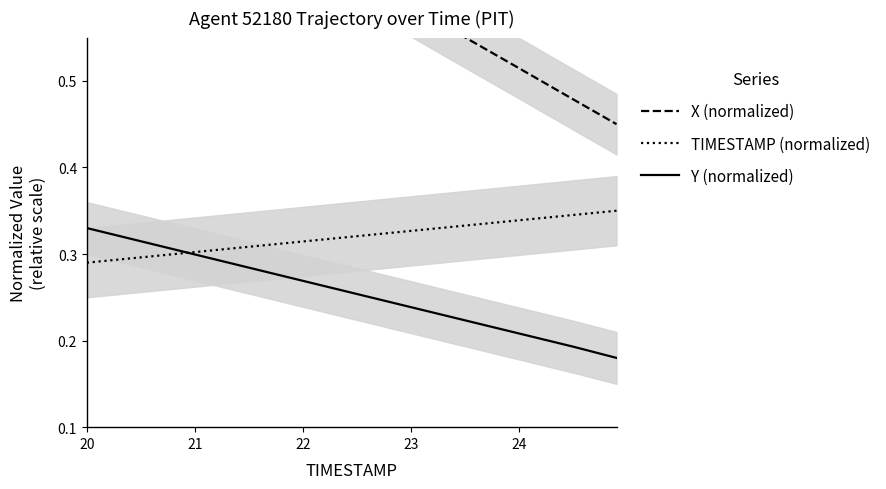

After their last crossing, which series has the higher values: TIMESTAMP (normalized) or Y (normalized)?

TIMESTAMP (normalized)